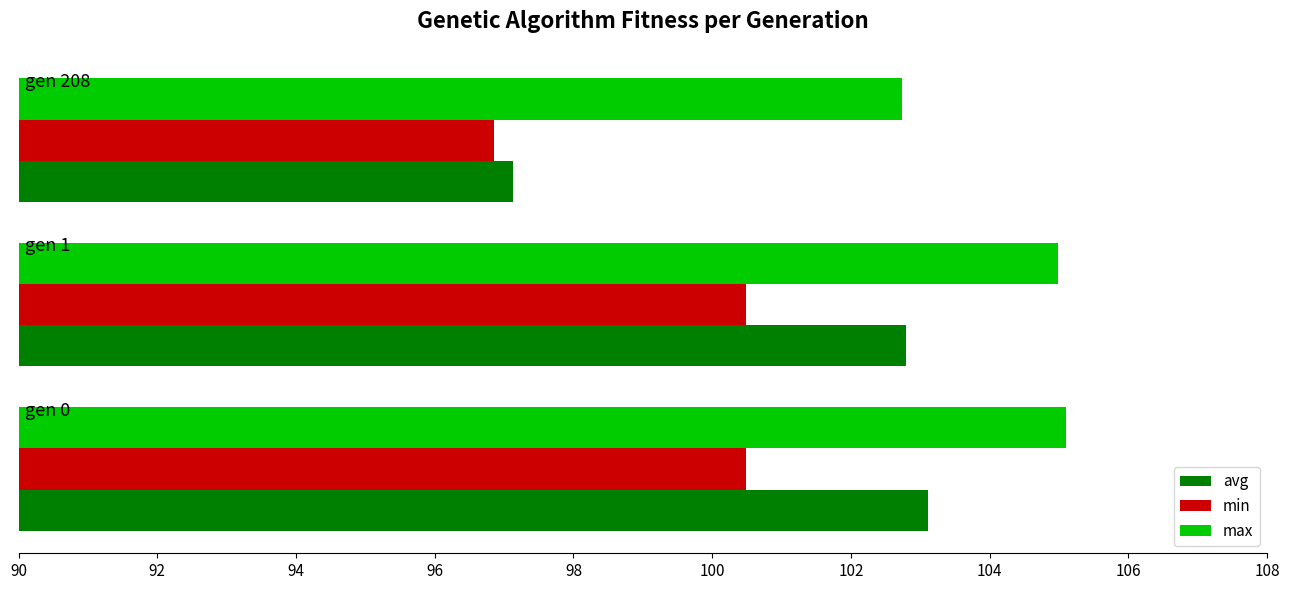

What are all the series names shown in the legend?

avg, min, max